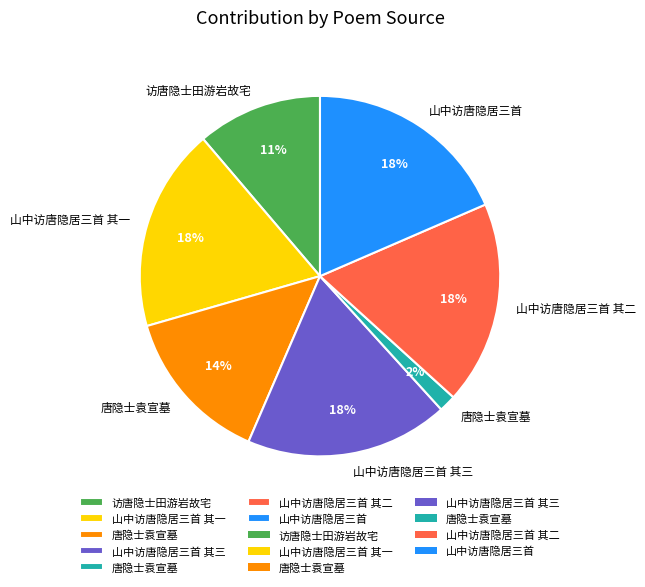

Is there a majority slice in this chart?

No